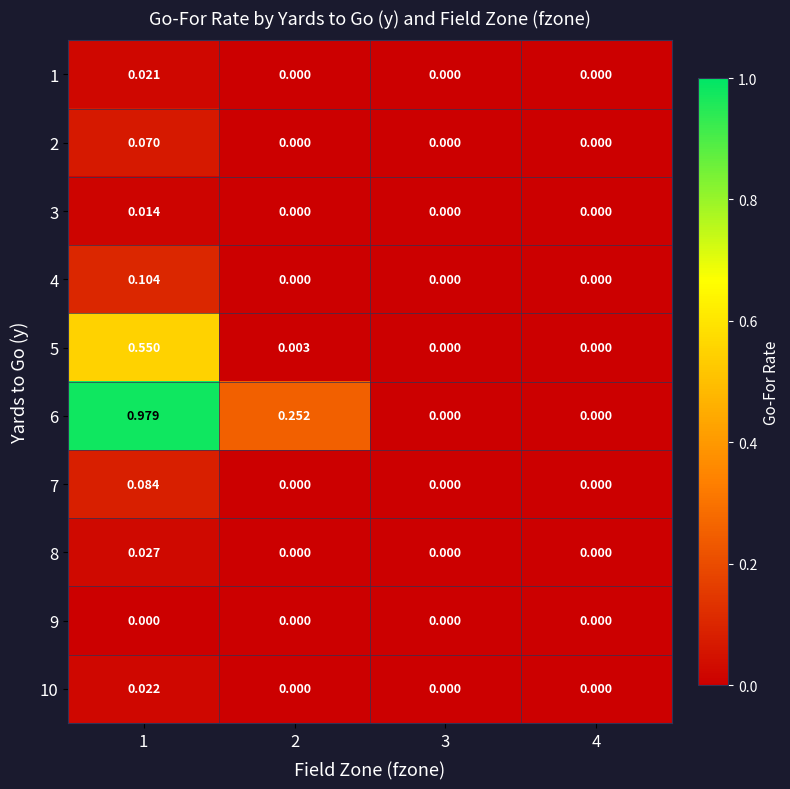

Is the value of 6 at 2 greater than the value of 8 at 4?

Yes